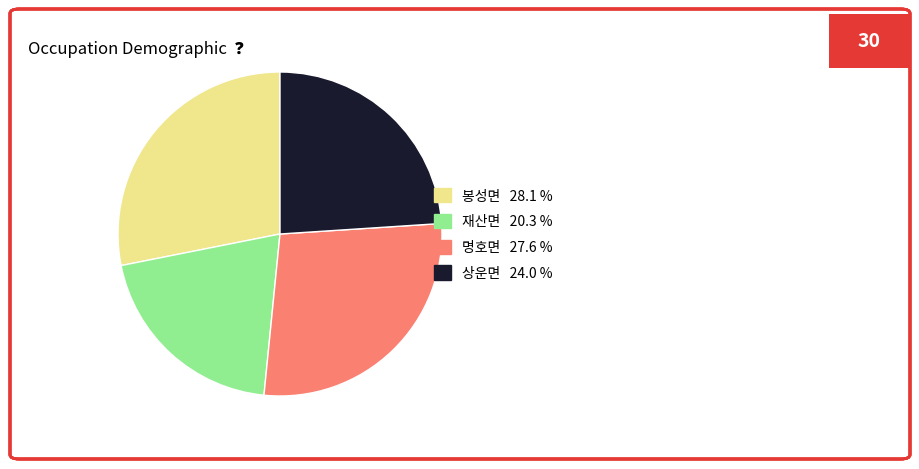

Which slice is the smallest?

재산면